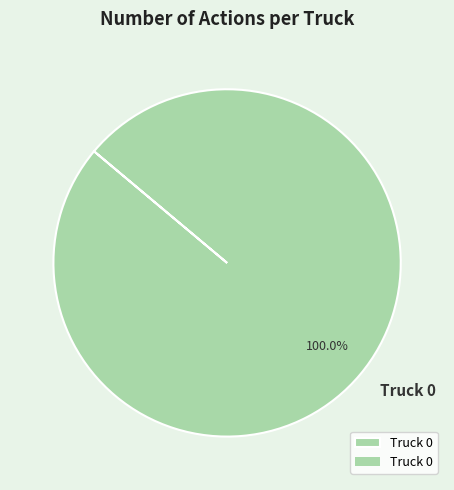

Which slice represents more than half of the pie?

Truck 0